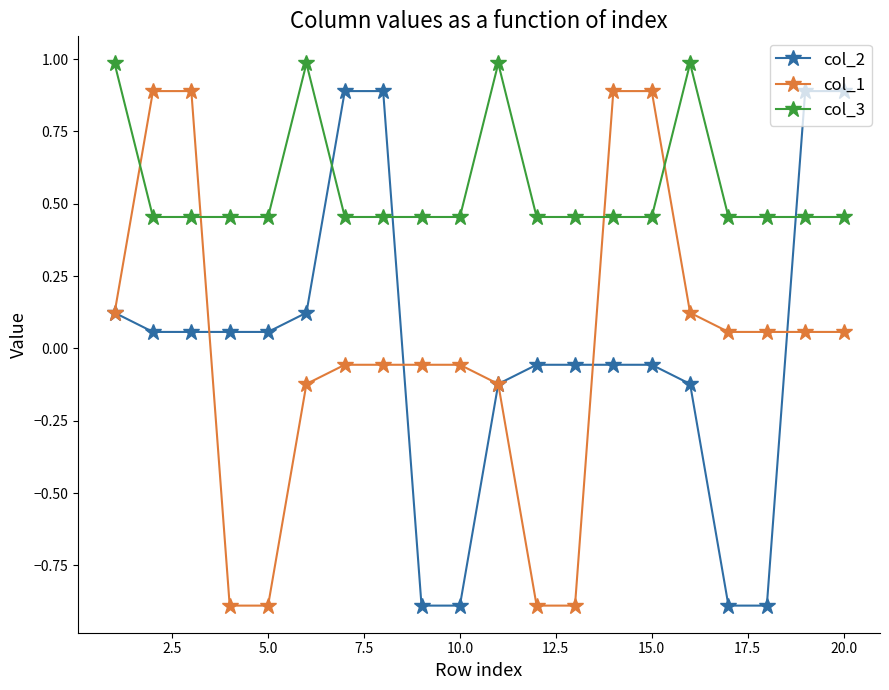

What is the value of the col_1 point at the 3rd from the left?

0.9